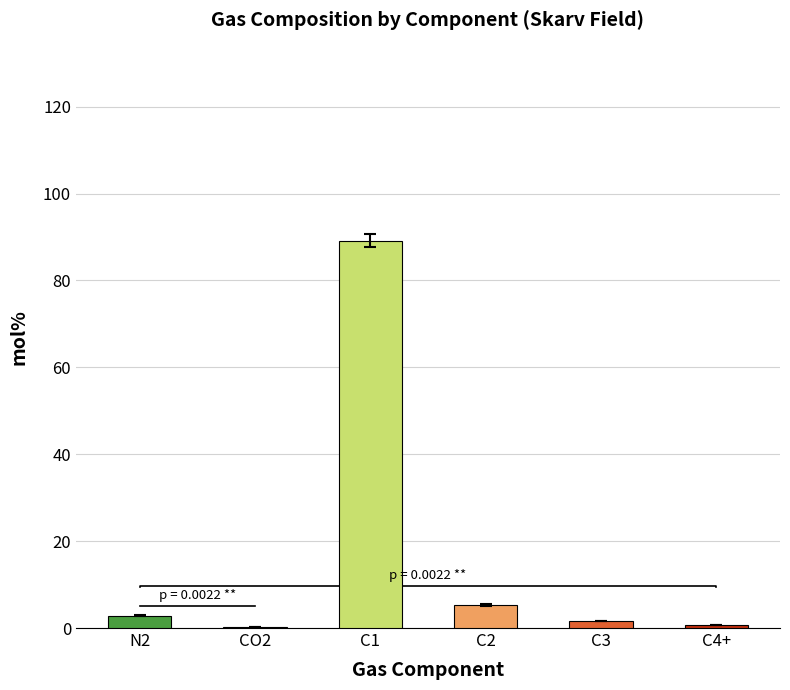

The chart shows a value of 0.7 at C3. True or false?

False